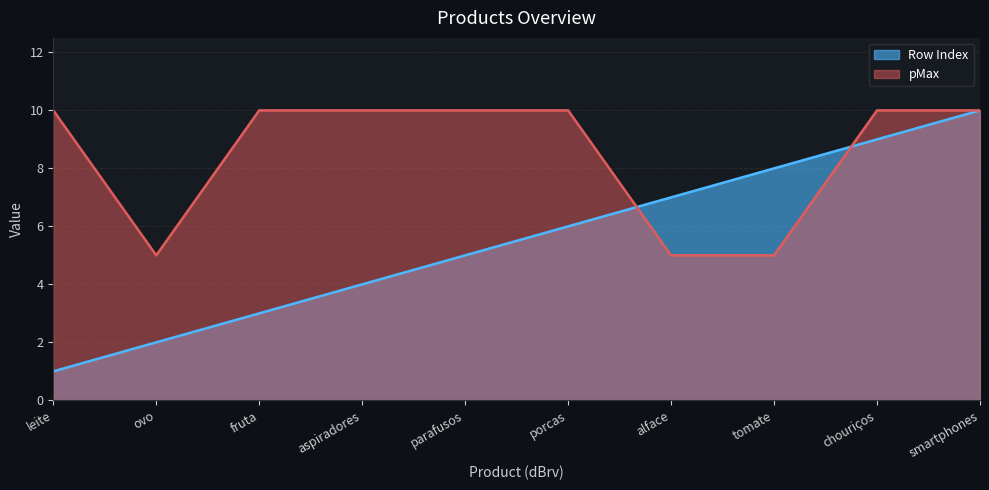

At which category does the chart reach its minimum across all series?

leite